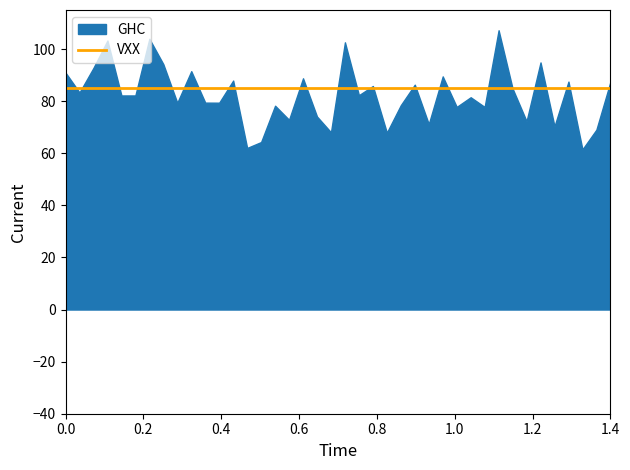

Rank the categories by VXX value from highest to lowest.

0, 1, 2, 3, 4, 5, 6, 7, 8, 9, 10, 11, 12, 13, 14, 15, 16, 17, 18, 19, 20, 21, 22, 23, 24, 25, 26, 27, 28, 29, 30, 31, 32, 33, 34, 35, 36, 37, 38, 39